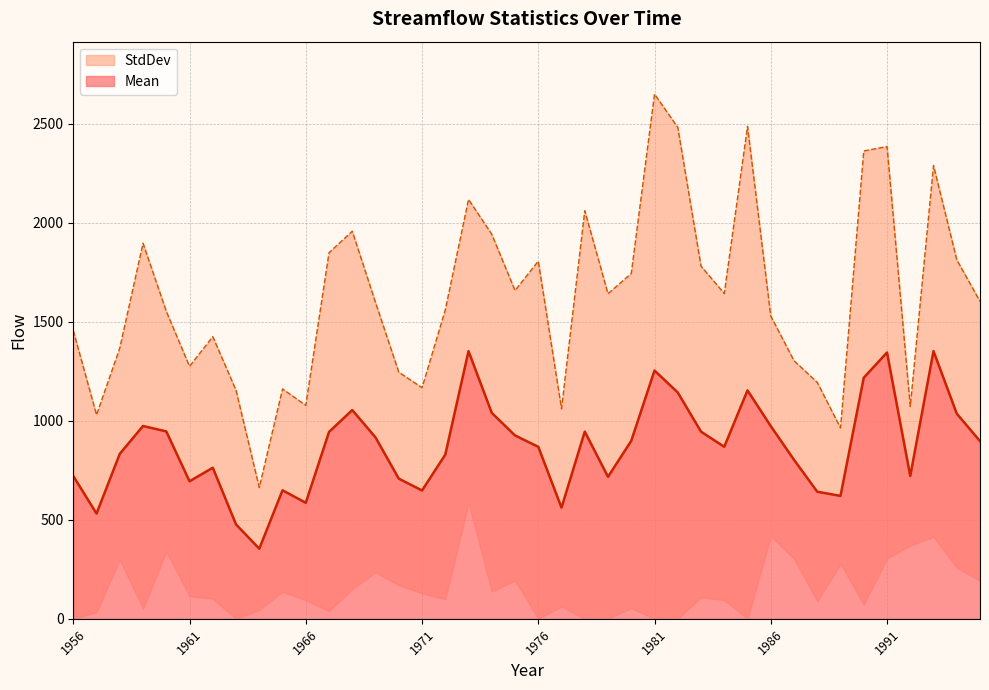

Reading left to right, list all the values displayed in this chart.

1956=720.6	1957=531.3	1958=832.8	1959=973.3	1960=946.0	1961=694.2	1962=762.5	1963=476.3	1964=354.0	1965=648.7	1966=585.7	1967=943.3	1968=1053.7	1969=915.6	1970=707.6	1971=647.8	1972=828.5	1973=1351.1	1974=1039.4	1975=925.5	1976=868.3	1977=561.1	1978=945.1	1979=716.7	1980=898.7	1981=1253.2	1982=1142.5	1983=944.7	1984=868.3	1985=1153.0	1986=972.8	1987=802.6	1988=641.5	1989=620.5	1990=1217.0	1991=1344.3	1992=721.1	1993=1351.3	1994=1035.6	1995=896.8